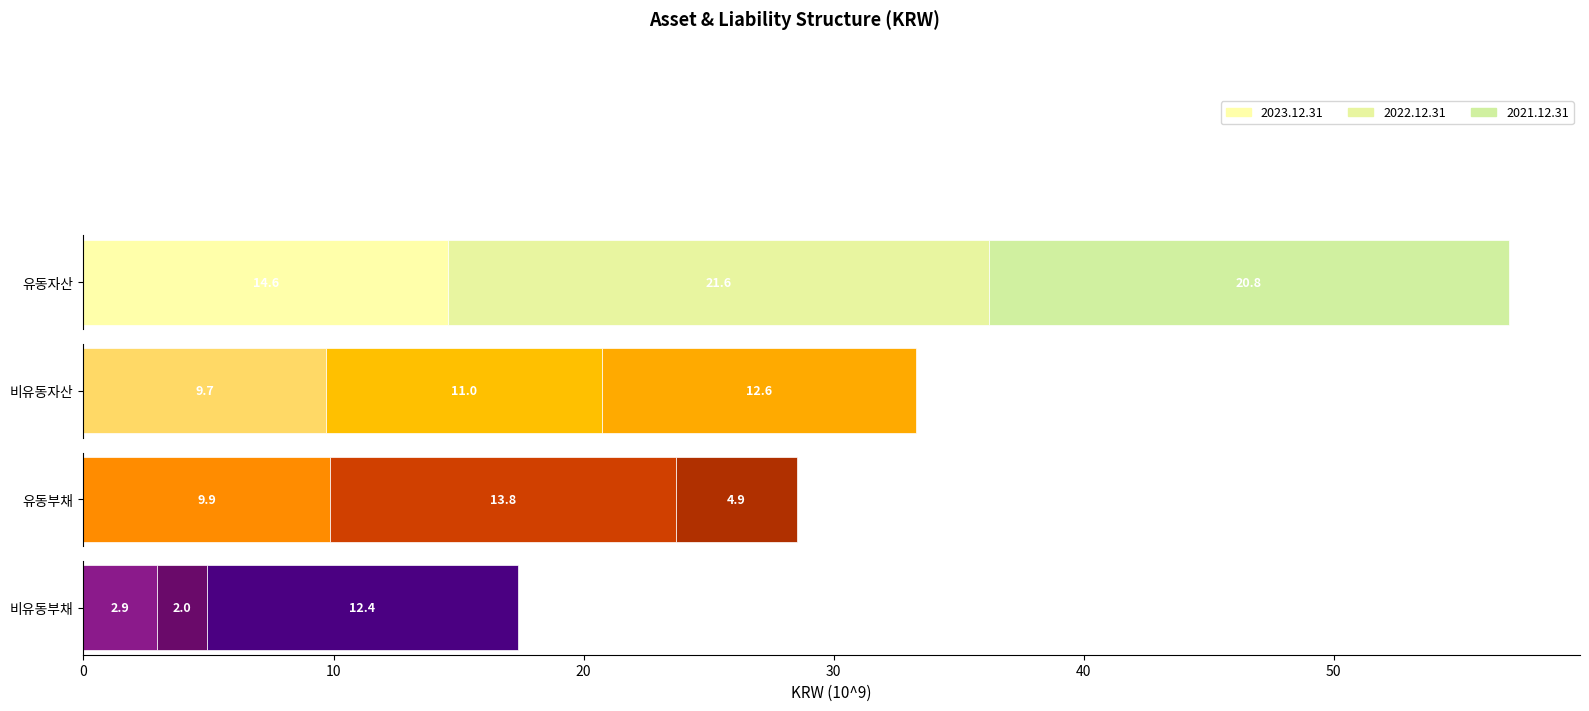

What is the sum of the 2023.12.31 values at 2 and 1?

19571198102